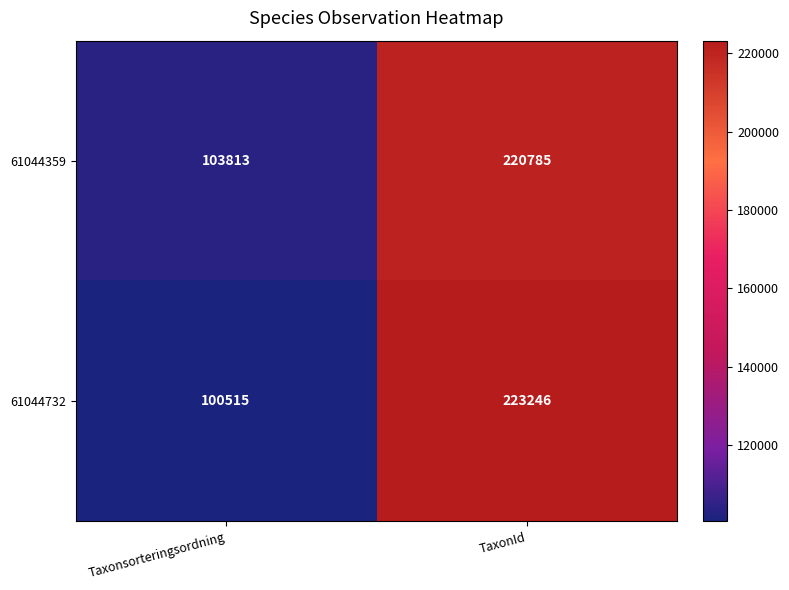

Rank the series by their maximum value, from lowest to highest.

61044359, 61044732